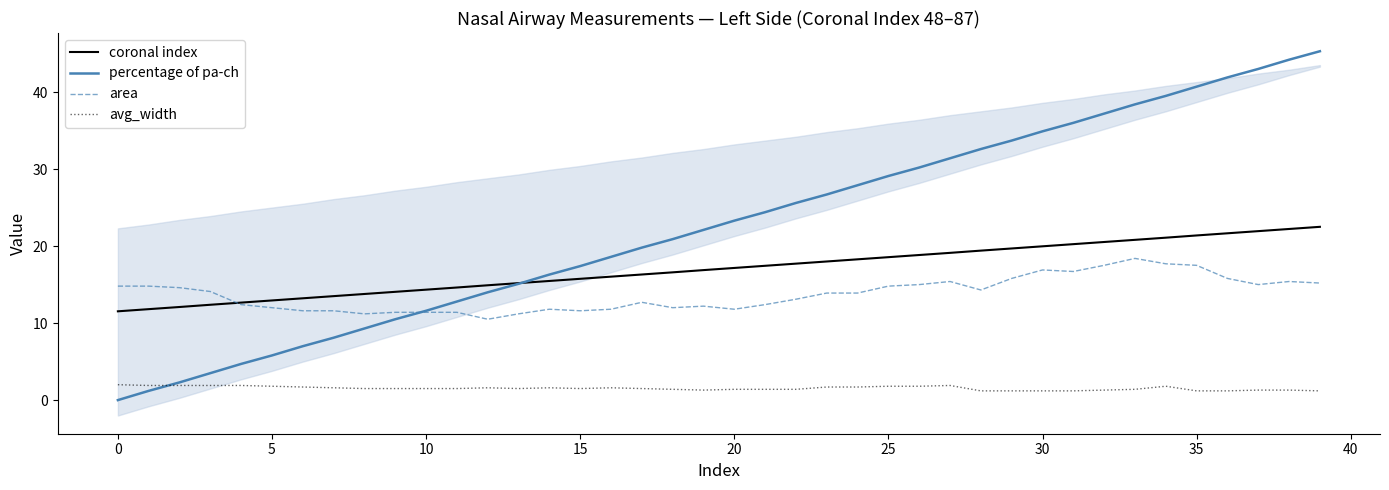

Does the chart have visible grid lines?

No